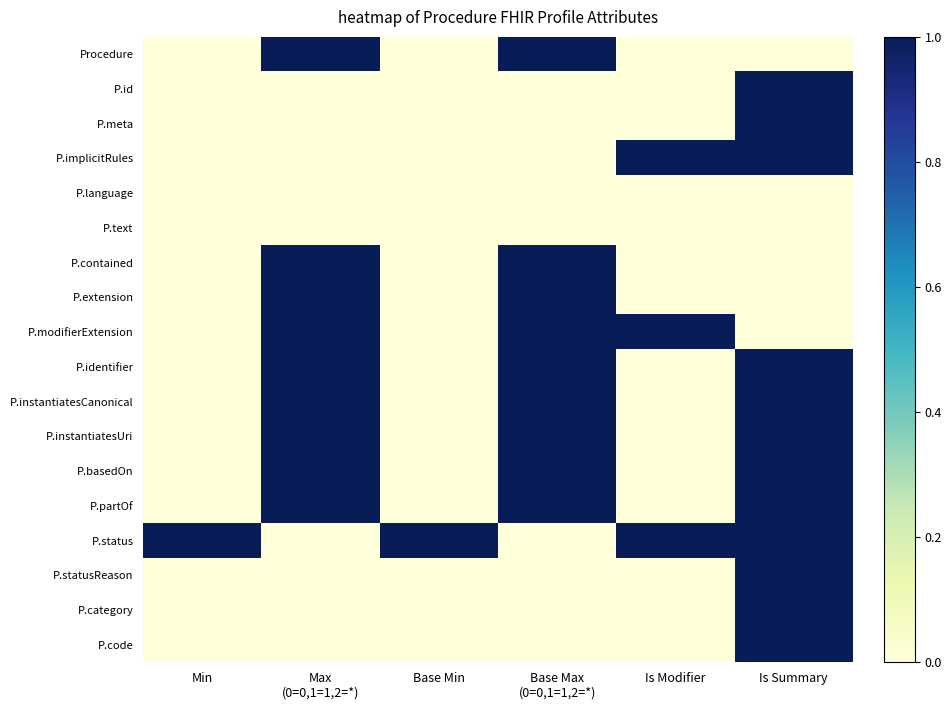

Which has a higher value, Max
(0=0,1=1,2=*) or Min?

Max
(0=0,1=1,2=*)